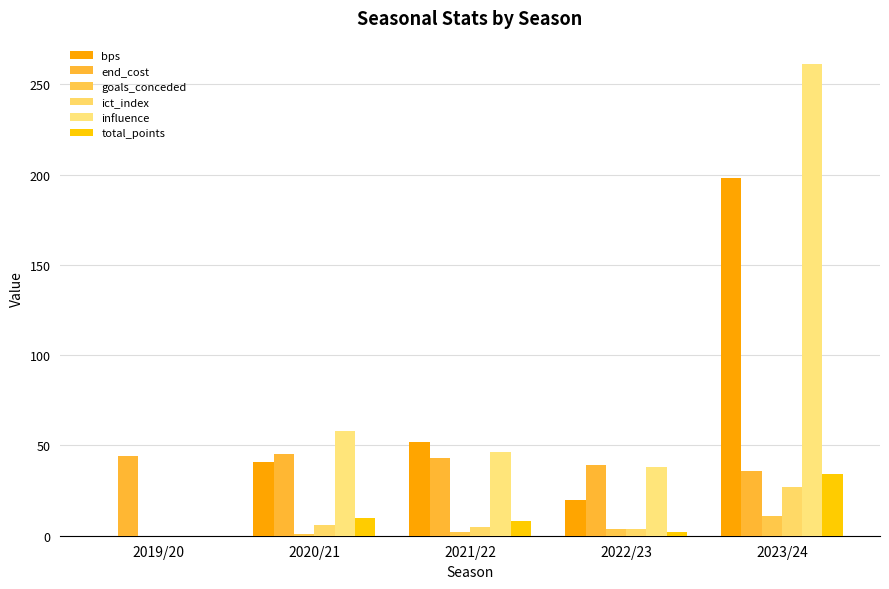

Reading left to right, list all the values displayed in this chart.

bps: 2019/20=0.0	2020/21=41.0	2021/22=52.0	2022/23=20.0	2023/24=198.0
end_cost: 2019/20=44.0	2020/21=45.0	2021/22=43.0	2022/23=39.0	2023/24=36.0
goals_conceded: 2019/20=0.0	2020/21=1.0	2021/22=2.0	2022/23=4.0	2023/24=11.0
ict_index: 2019/20=0.0	2020/21=5.8	2021/22=4.6	2022/23=3.8	2023/24=27.0
influence: 2019/20=0.0	2020/21=57.8	2021/22=46.2	2022/23=38.0	2023/24=261.2
total_points: 2019/20=0.0	2020/21=10.0	2021/22=8.0	2022/23=2.0	2023/24=34.0